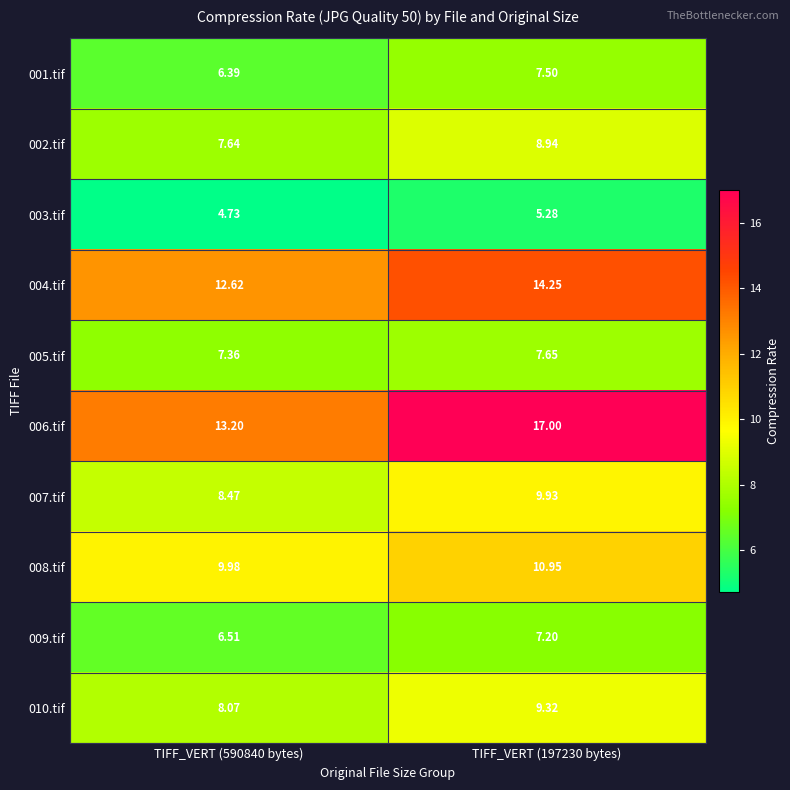

Is the value of 001.tif at TIFF_VERT (197230 bytes) greater than the value of 007.tif at TIFF_VERT (197230 bytes)?

No